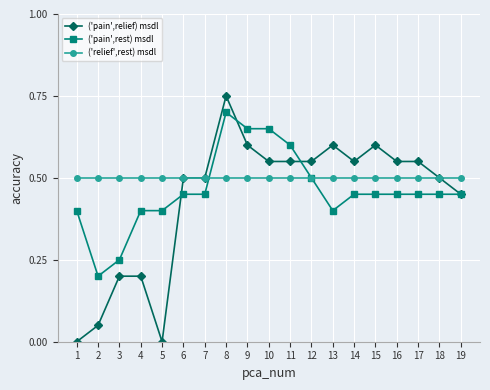

What is the total value across all series at 5?

0.9